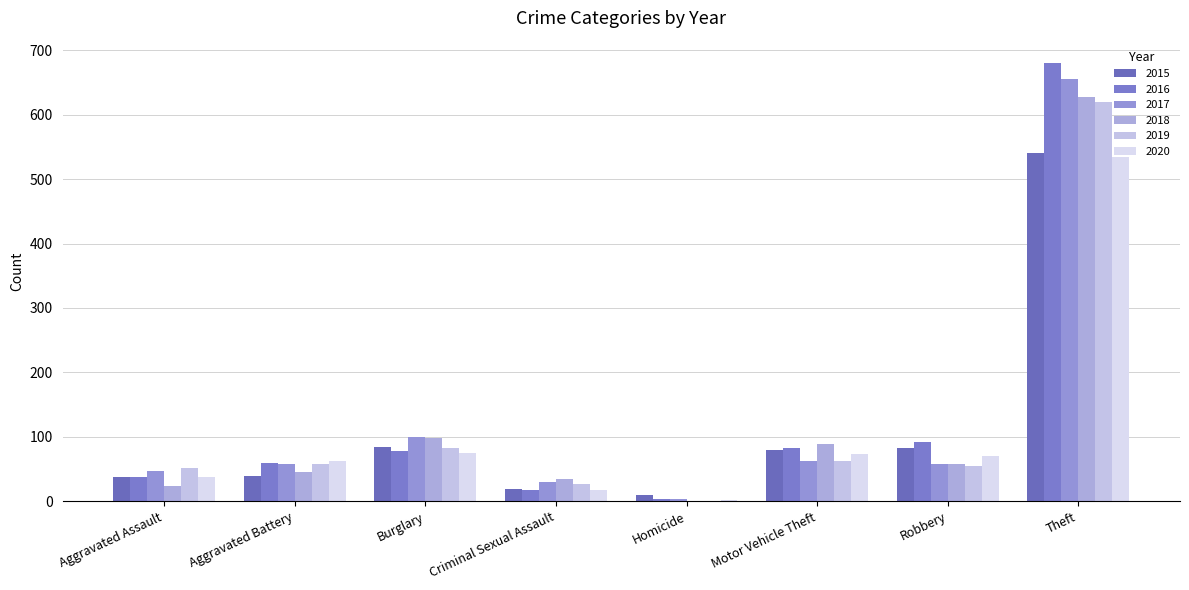

What is the difference between the 2019 values at Theft and Aggravated Assault?

569